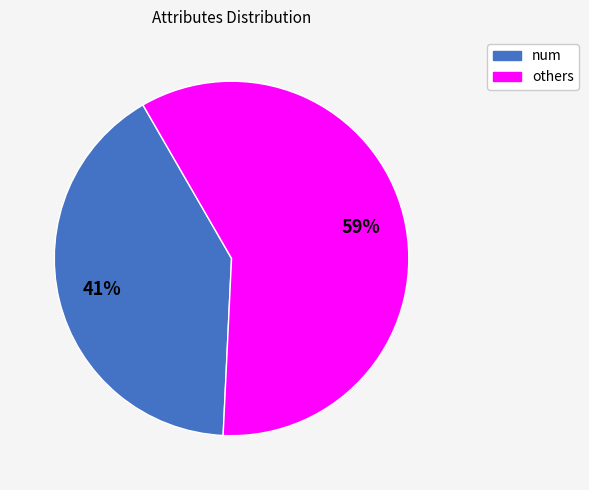

Is there any slice that represents more than half of the pie?

Yes